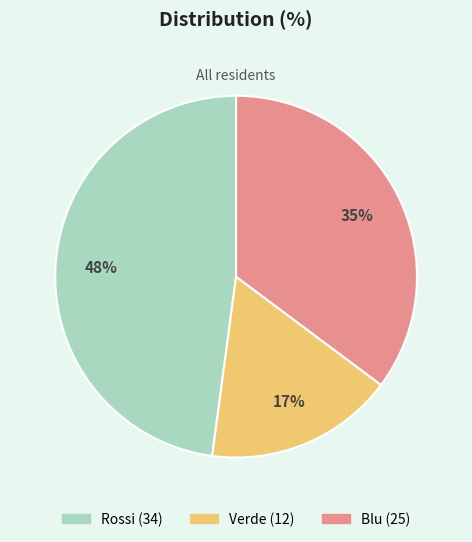

To the nearest percent, what is the difference between the Verde and Rossi slice percentages?

31%